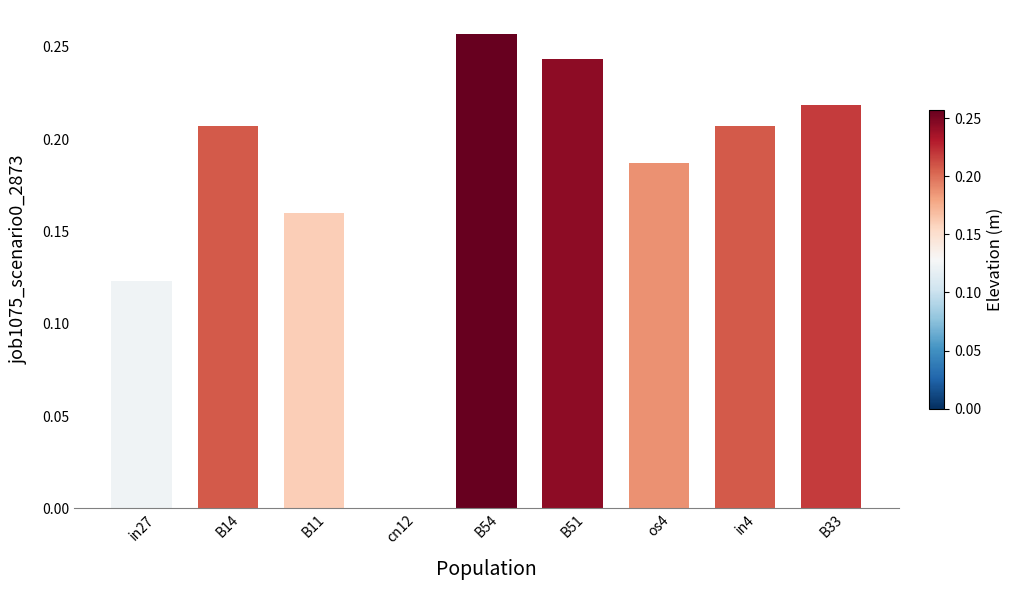

Which has a higher value, B11 or cn12?

B11